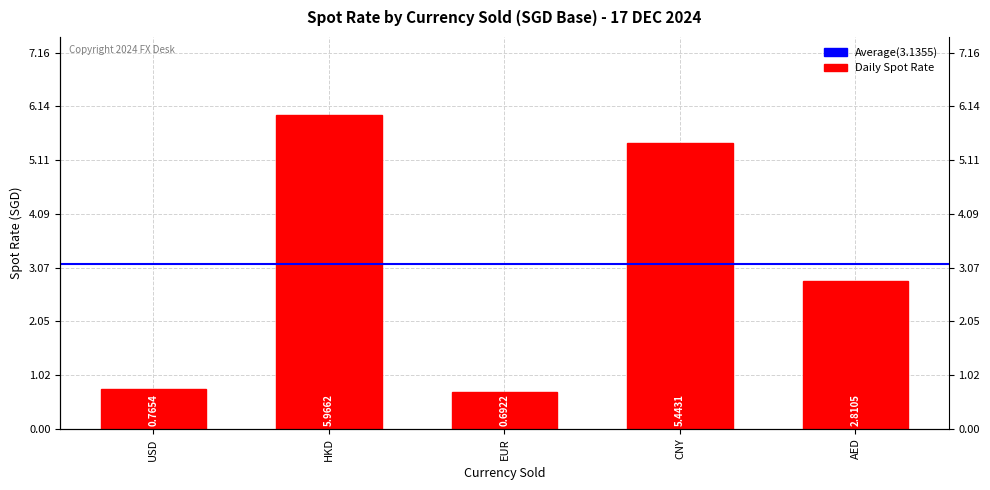

What is the sum of the values at EUR and USD?

1.5